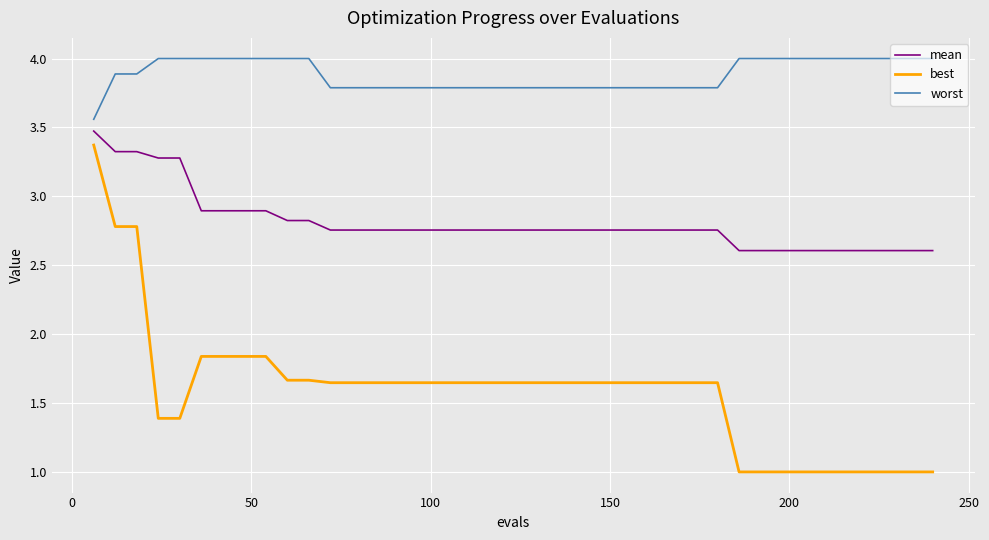

What is the difference between the maximum and minimum values in the best series?

2.4